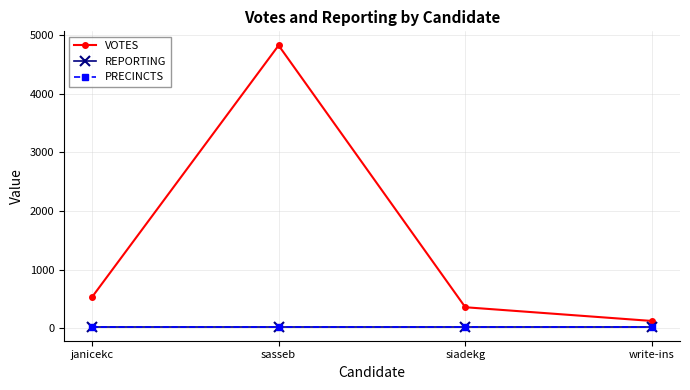

What is the label of the 1st point from the right?

write-ins